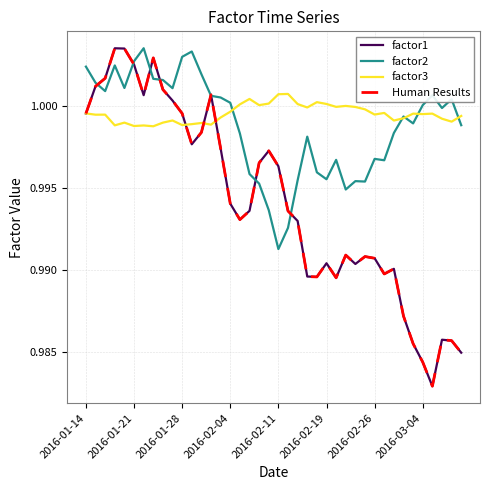

What is the maximum value for factor2?

1.0